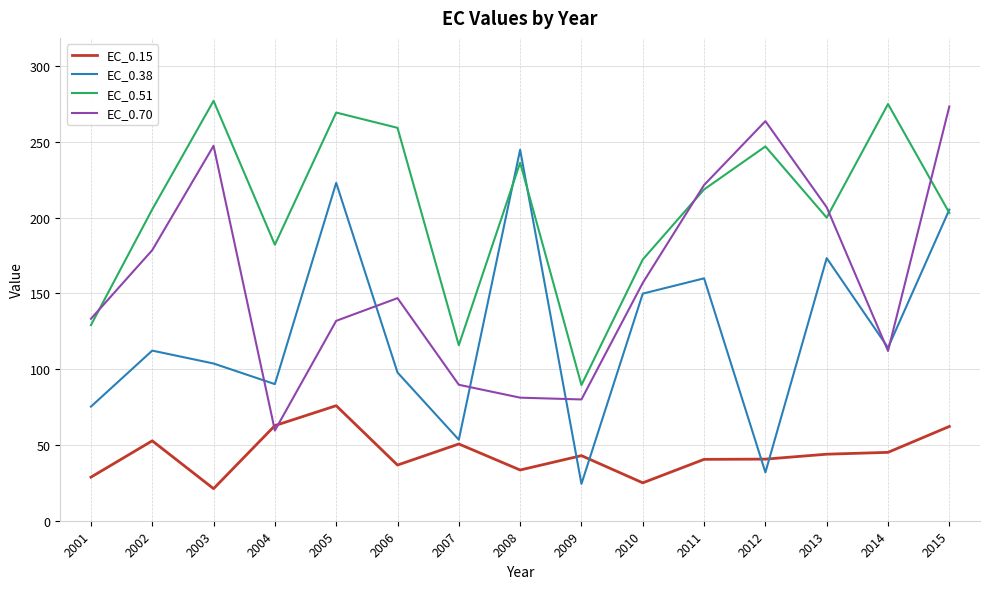

What is the sum of all EC_0.38 values?

1858.6